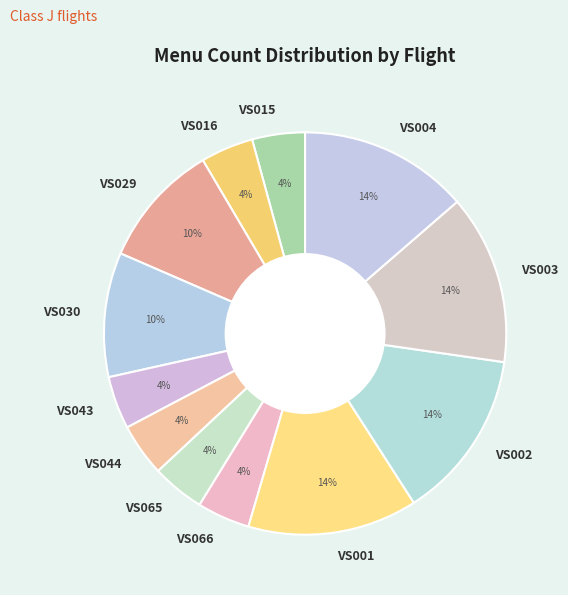

Combined, do VS043 and VS030 account for over 50%?

No